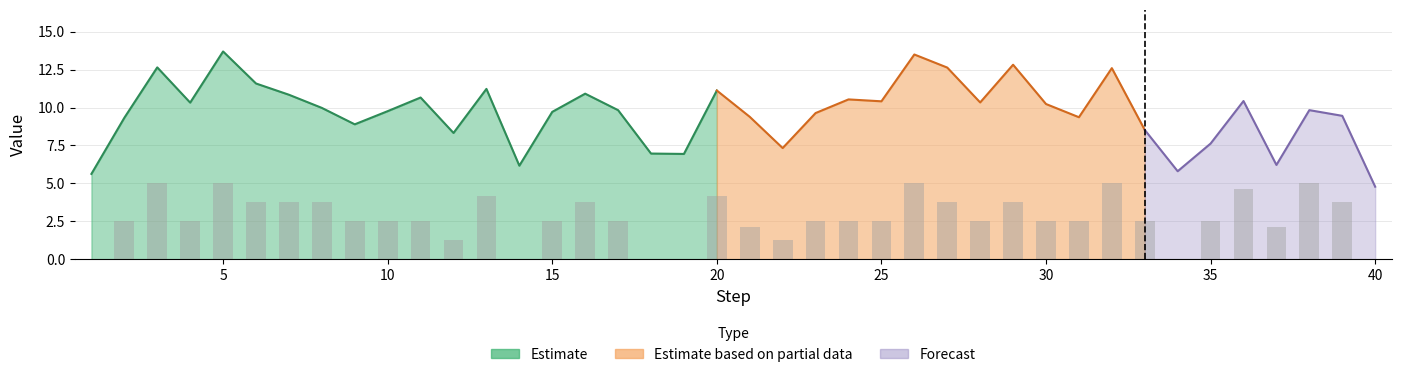

What is the sum of all alignment_bonus values?

108.4